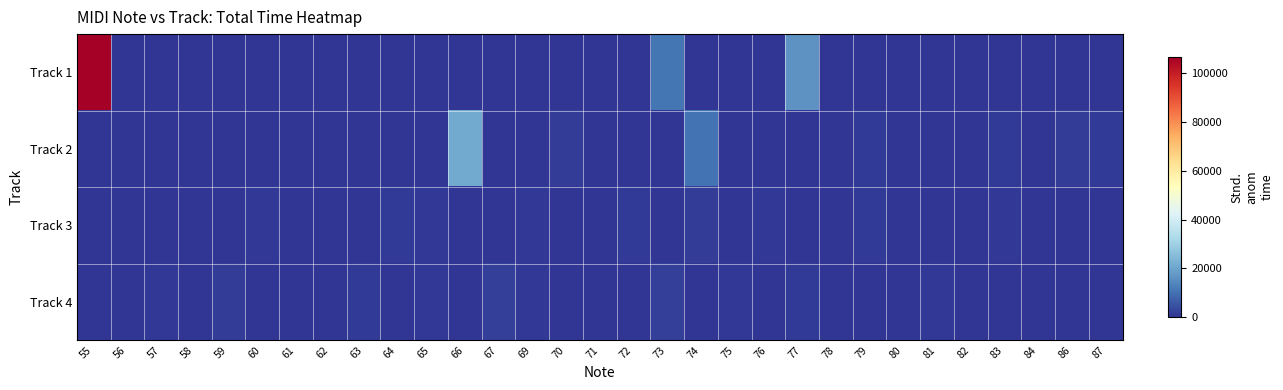

Reading left to right, extract all data points from this chart.

Track 1: 55=106672	56=0	57=127	58=127	59=127	60=127	61=381	62=0	63=0	64=127	65=0	66=127	67=0	69=0	70=0	71=0	72=127	73=10879	74=0	75=0	76=0	77=16272	78=0	79=0	80=254	81=0	82=0	83=0	84=127	86=127	87=0
Track 2: 55=0	56=0	57=0	58=0	59=0	60=0	61=0	62=0	63=0	64=0	65=122	66=20932	67=122	69=0	70=1290	71=0	72=0	73=100	74=10752	75=0	76=0	77=186	78=122	79=1168	80=0	81=0	82=122	83=1232	84=186	86=1278	87=1168
Track 3: 55=0	56=0	57=0	58=0	59=0	60=500	61=0	62=300	63=0	64=1200	65=800	66=0	67=400	69=600	70=0	71=200	72=900	73=0	74=1500	75=0	76=700	77=300	78=0	79=1100	80=0	81=400	82=0	83=600	84=0	86=0	87=0
Track 4: 55=200	56=0	57=800	58=0	59=1600	60=0	61=400	62=0	63=1200	64=0	65=600	66=0	67=2000	69=800	70=0	71=400	72=0	73=1800	74=0	75=600	76=0	77=1000	78=0	79=200	80=0	81=800	82=0	83=0	84=0	86=0	87=0